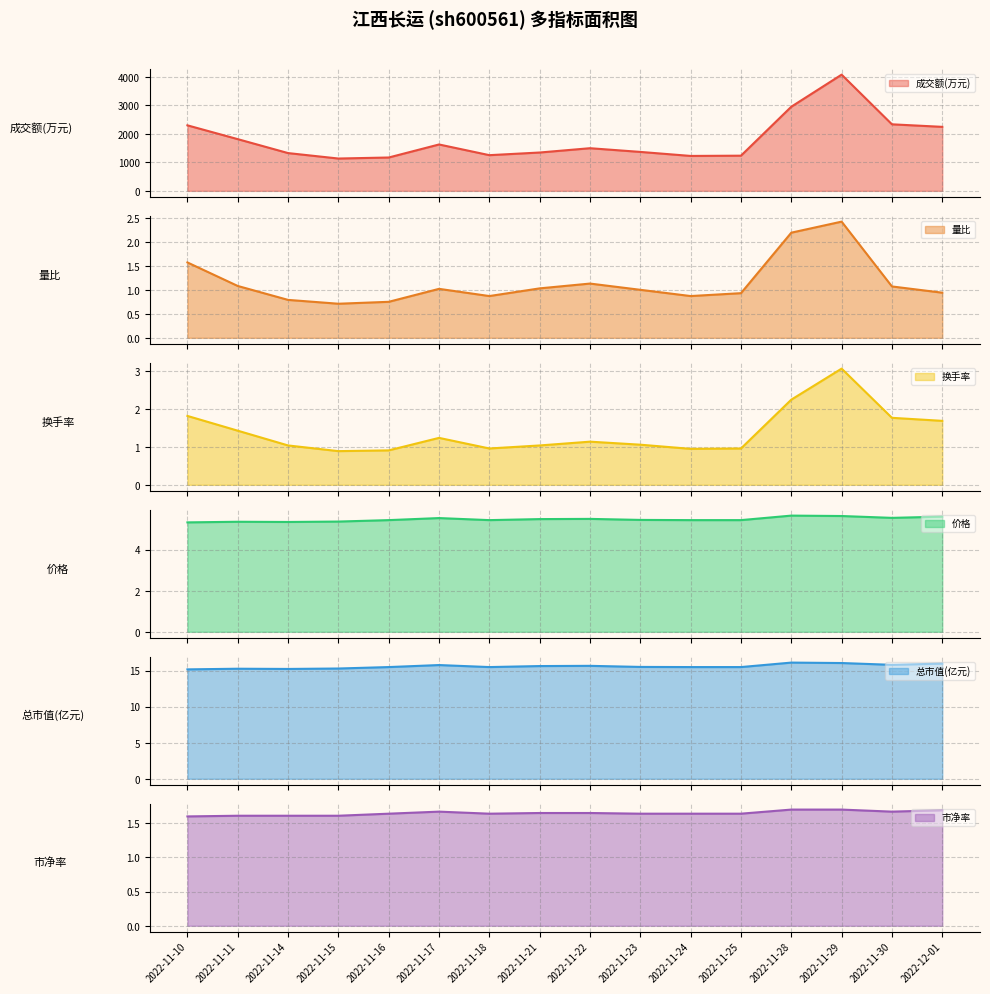

Between 2022-11-23 and 2022-11-17, which is larger?

2022-11-17